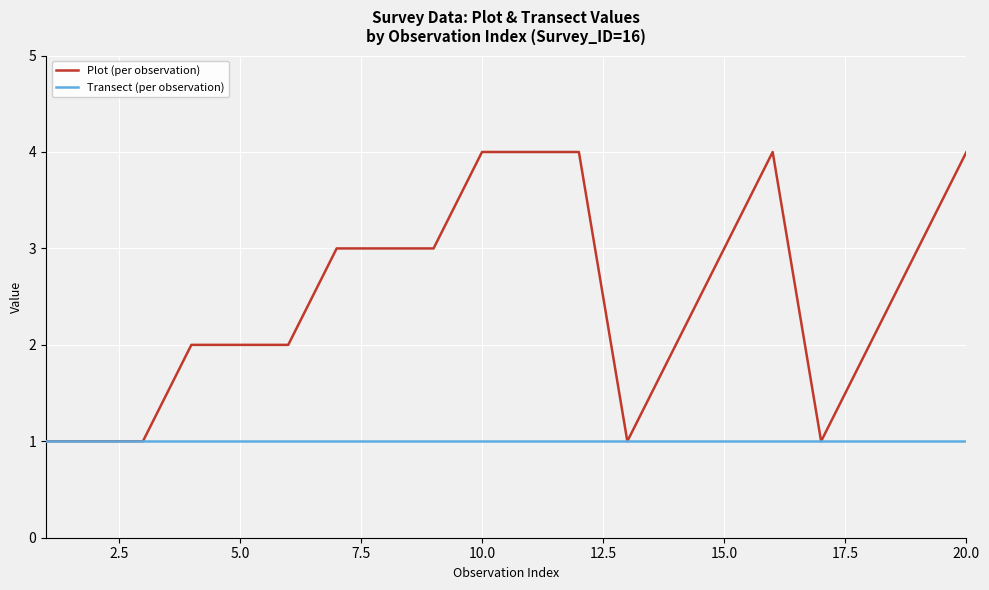

Which series has the largest total across all categories?

Plot (per observation)